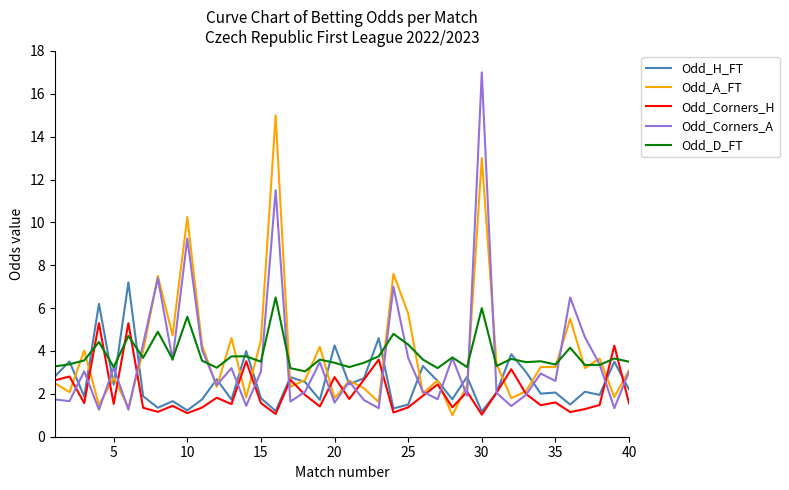

What are all the series names shown in the legend?

Odd_H_FT, Odd_A_FT, Odd_Corners_H, Odd_Corners_A, Odd_D_FT